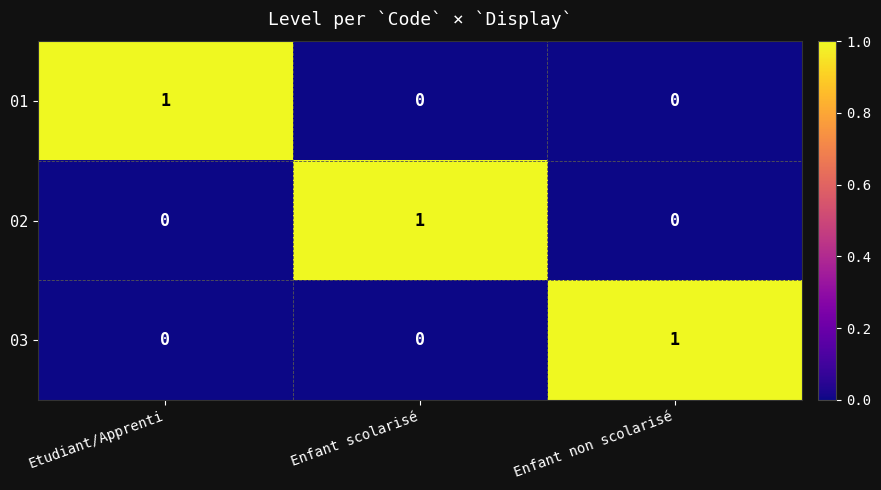

How many 02 values are between 0 and 1?

3